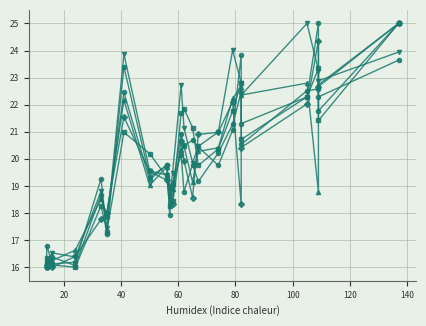

The value of col_45 at 15 is 32.9. True or false?

False